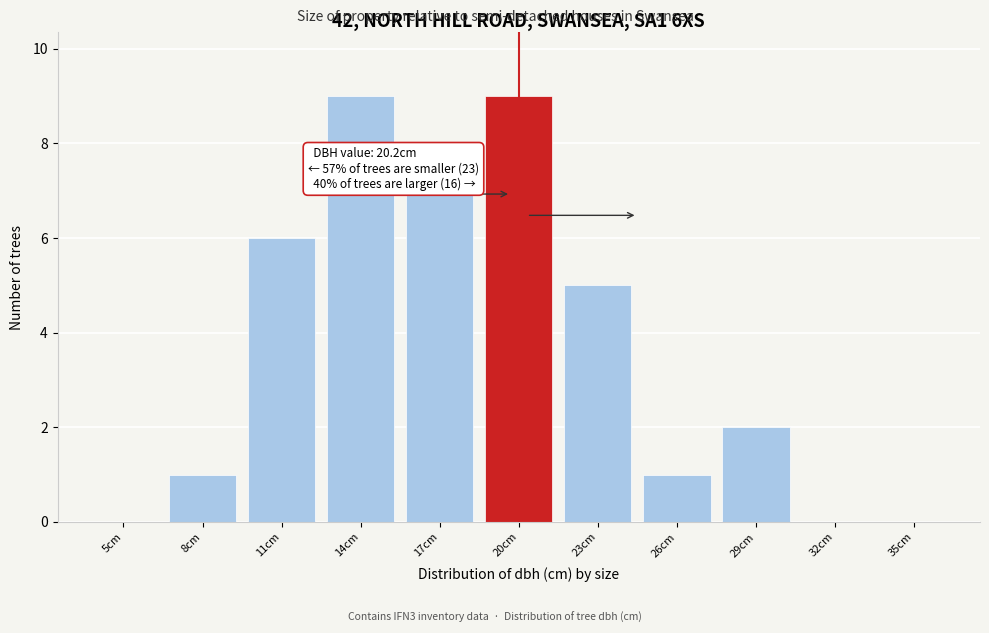

Reading left to right, what are all the values shown in this chart?

5cm=0	8cm=1	11cm=6	14cm=9	17cm=7	20cm=9	23cm=5	26cm=1	29cm=2	32cm=0	35cm=0